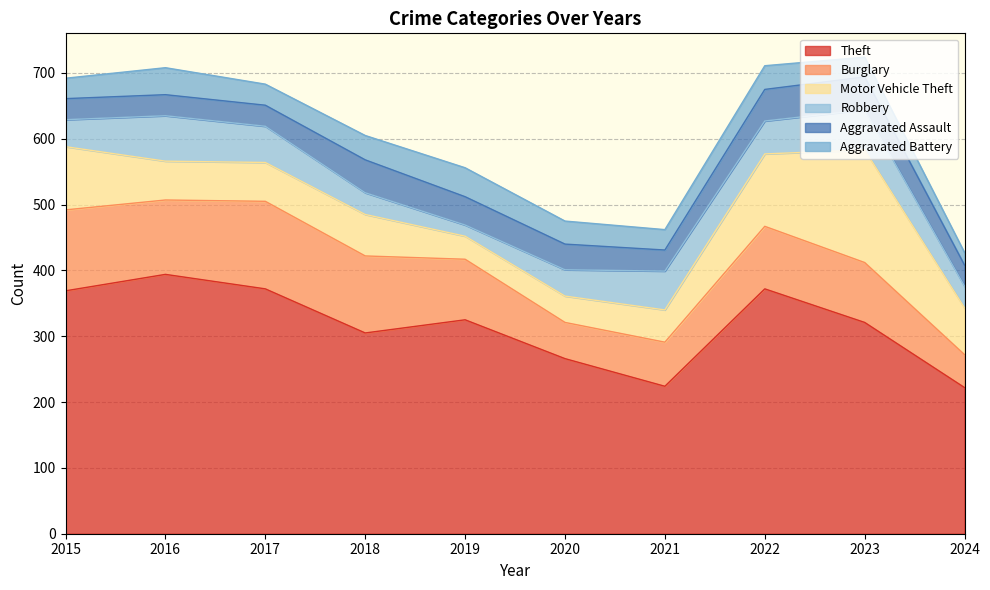

Is it true that Robbery equals 34 at 2022?

False